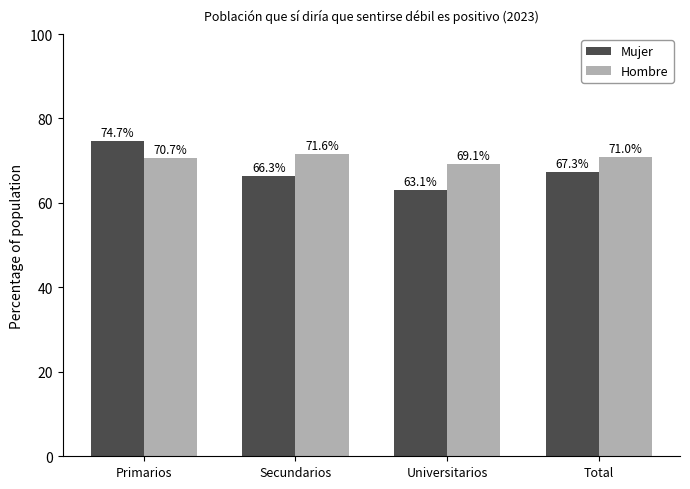

Which series has the largest range (max minus min)?

Mujer